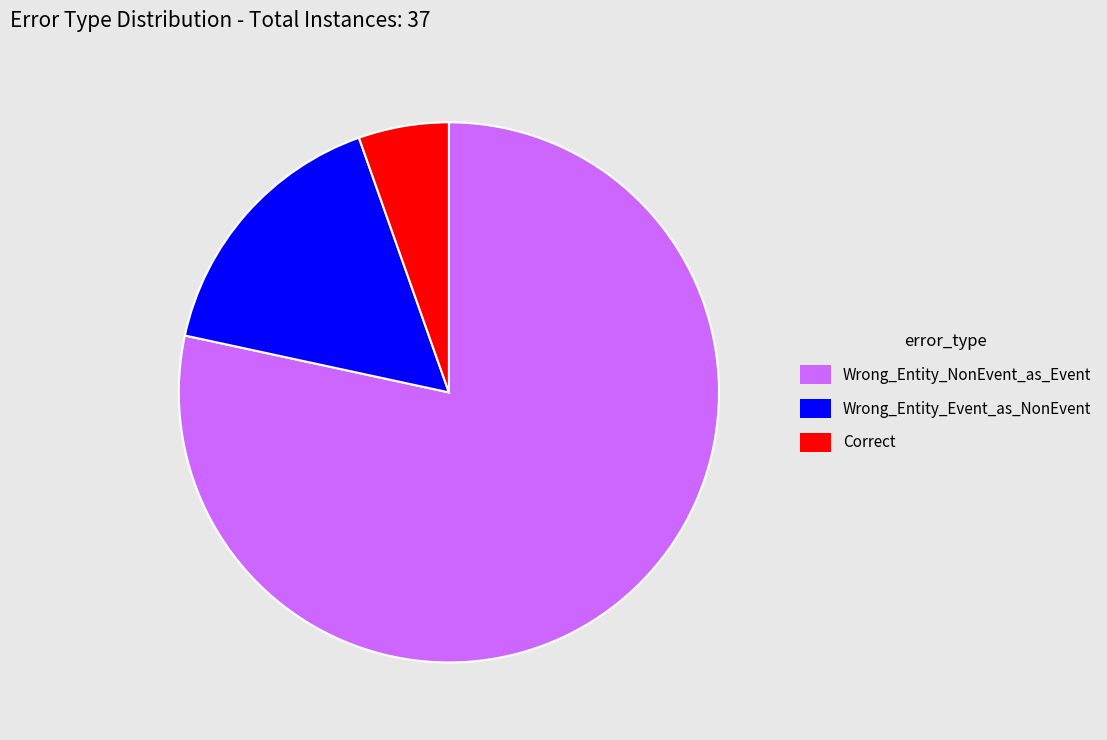

Does Wrong_Entity_NonEvent_as_Event represent more than half of the total?

Yes